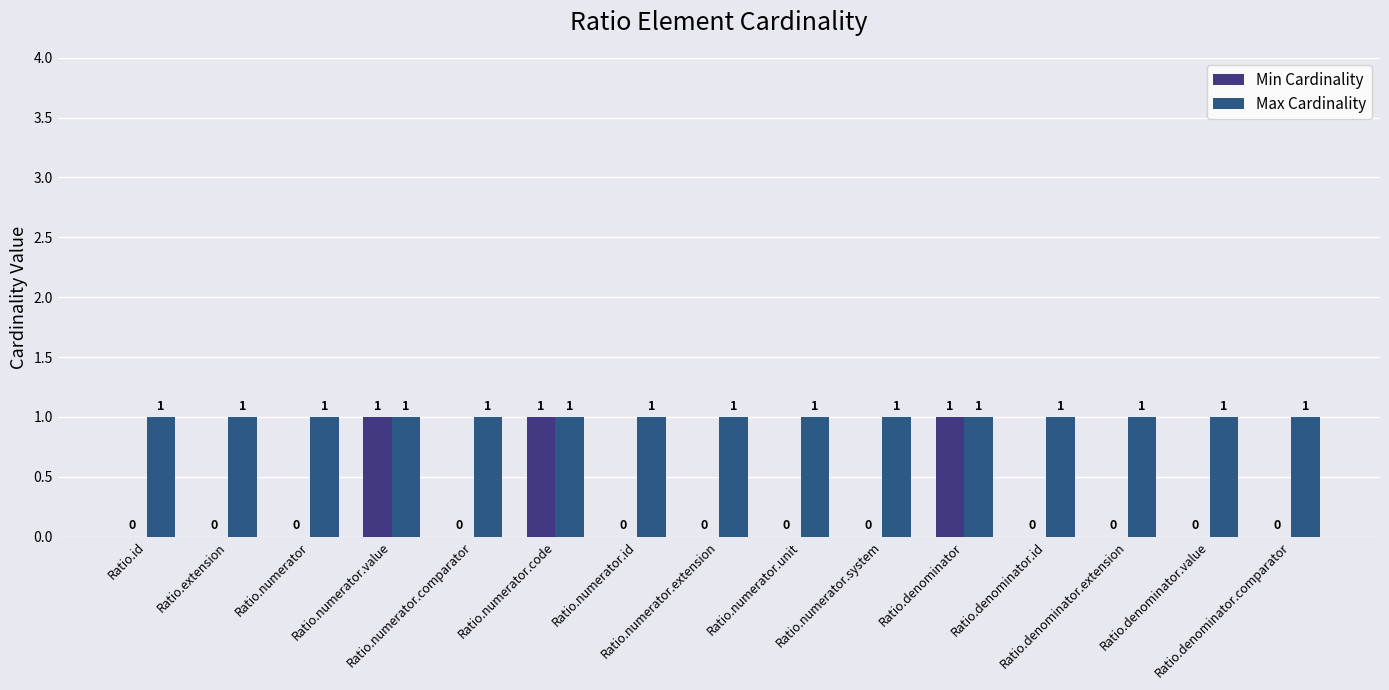

What position from the right is Ratio.numerator.id?

9